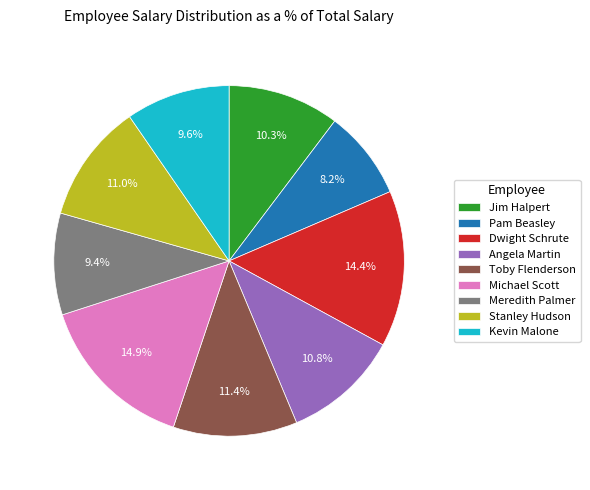

Between Jim Halpert and Toby Flenderson, which is larger?

Toby Flenderson